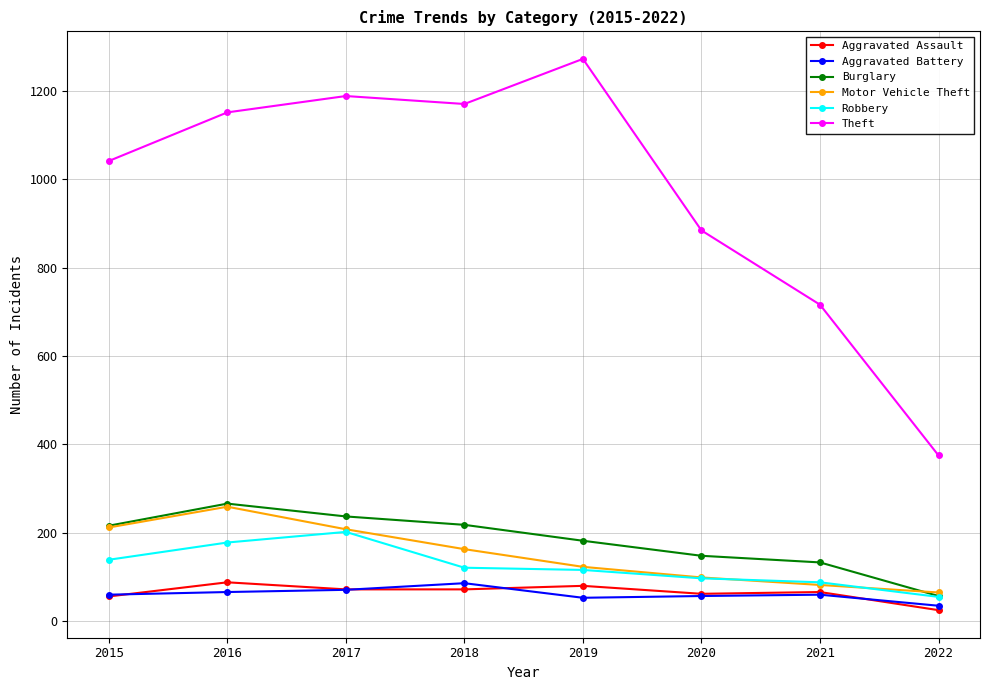

Which category has the lowest value across all series?

2022